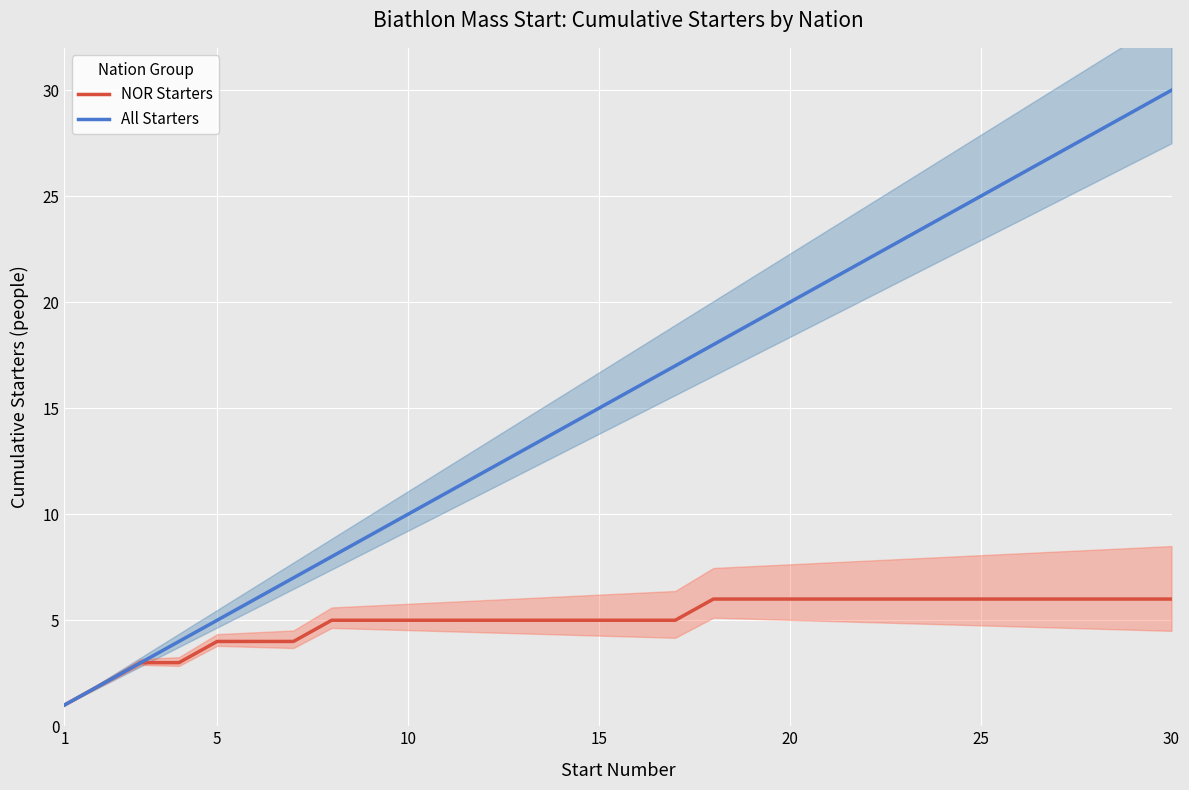

Reading left to right, transcribe all the data shown in this chart.

NOR Starters: 1	2	3	3	4	4	4	5	5	5	5	5	5	5	5	5	5	6	6	6	6	6	6	6	6	6	6	6	6	6
All Starters: 1	2	3	4	5	6	7	8	9	10	11	12	13	14	15	16	17	18	19	20	21	22	23	24	25	26	27	28	29	30